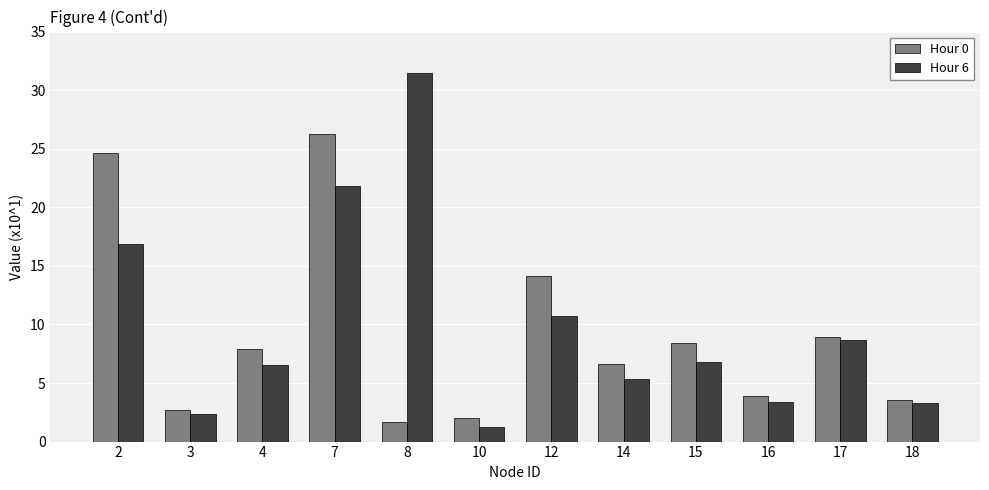

True or false: Hour 6 has a value of 5.3 at 14.

True